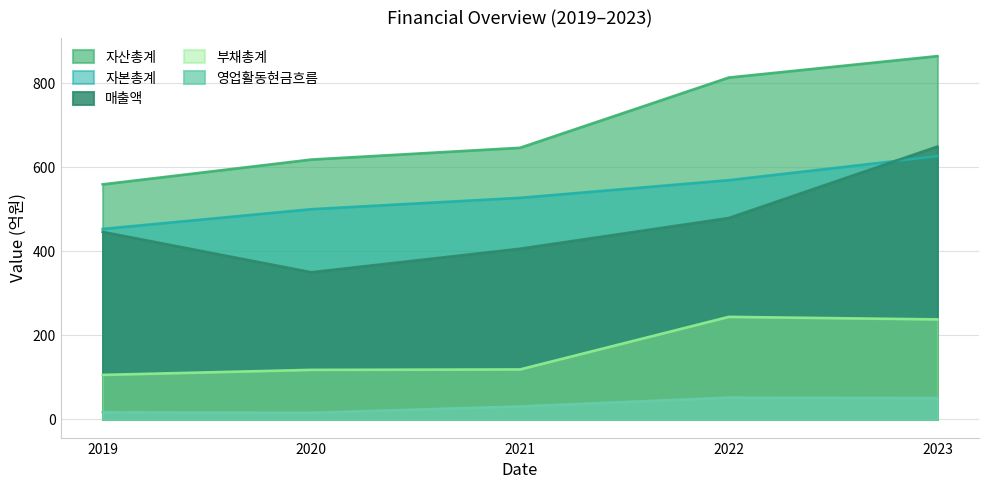

Which series changed the most between 2019 and 2021?

자산총계